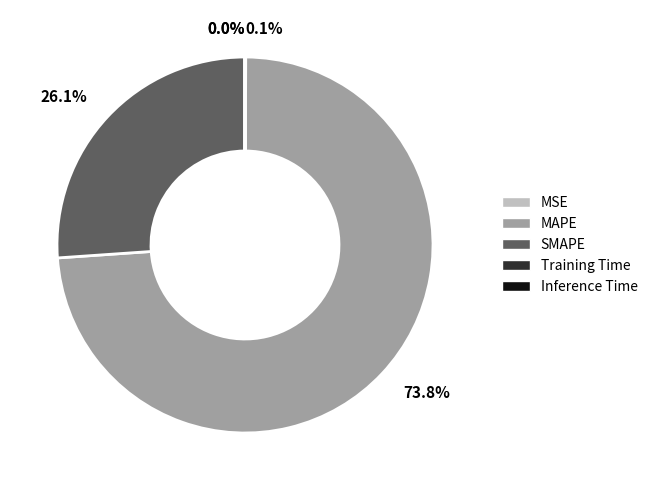

Is SMAPE the majority of the pie?

No